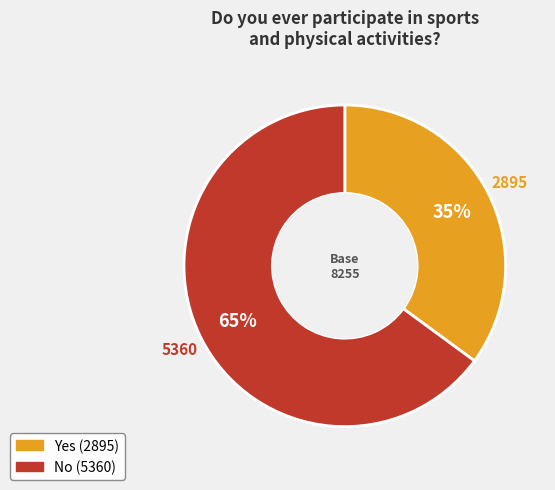

True or false: No accounts for 58% of the total.

False